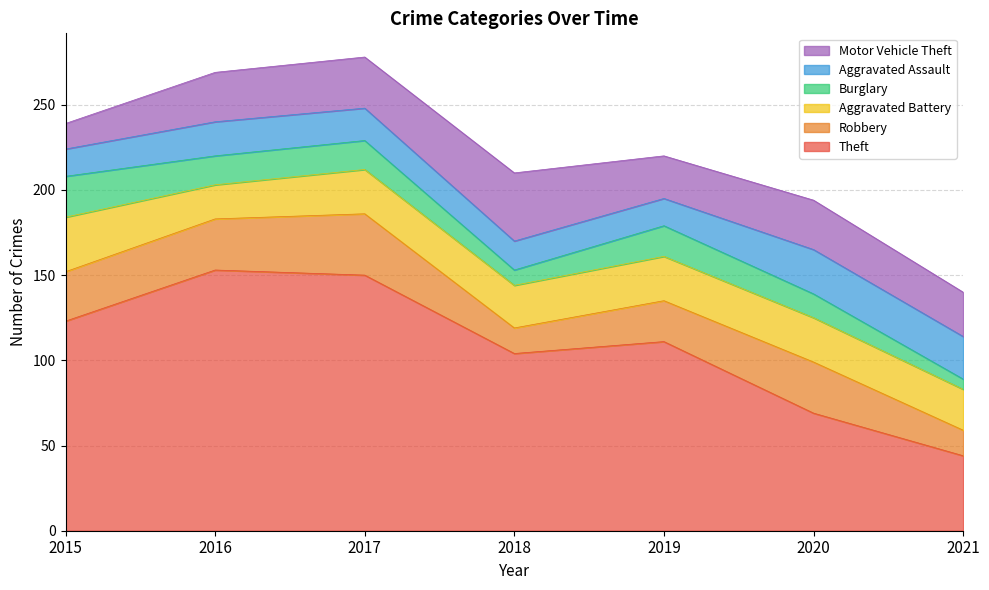

What is the total value across all series at 2015?

239